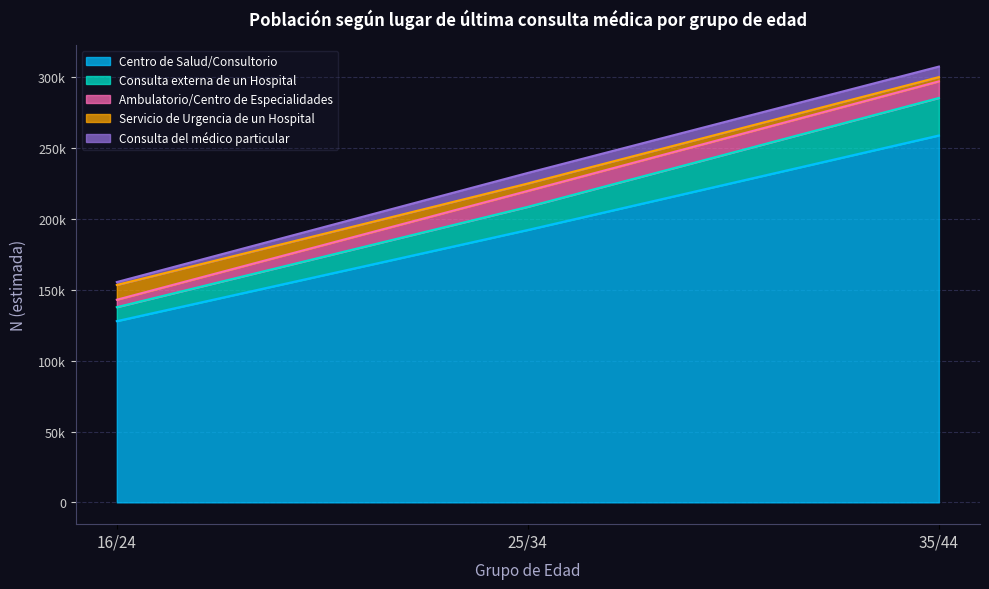

What is the approximate value of Consulta del médico particular (Total) at 25/34?

7456